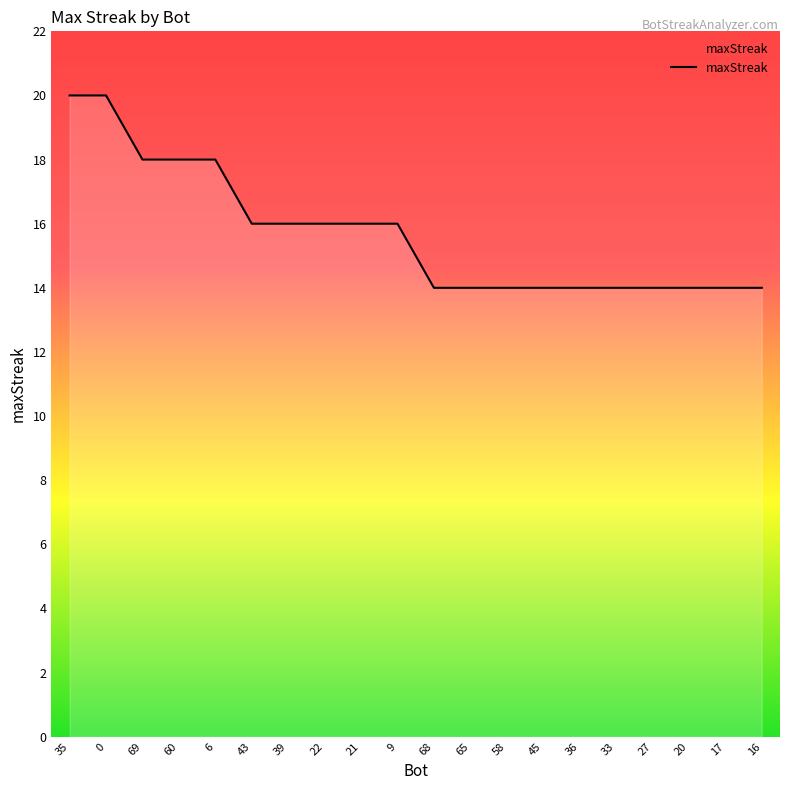

Approximately how many times larger is the value at 16 compared to 22?

0.9